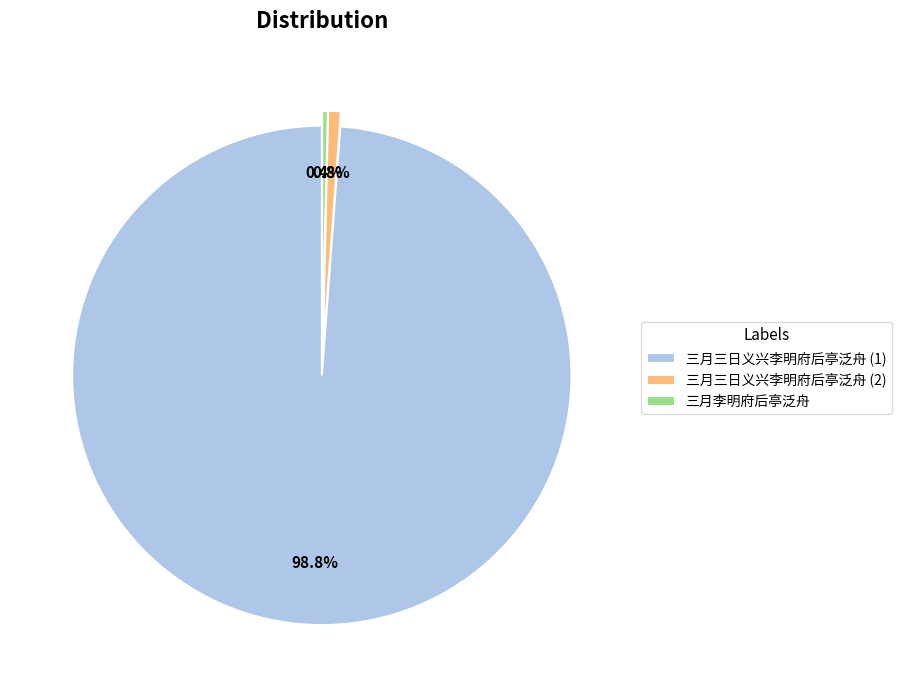

Count the number of slices in the pie.

3